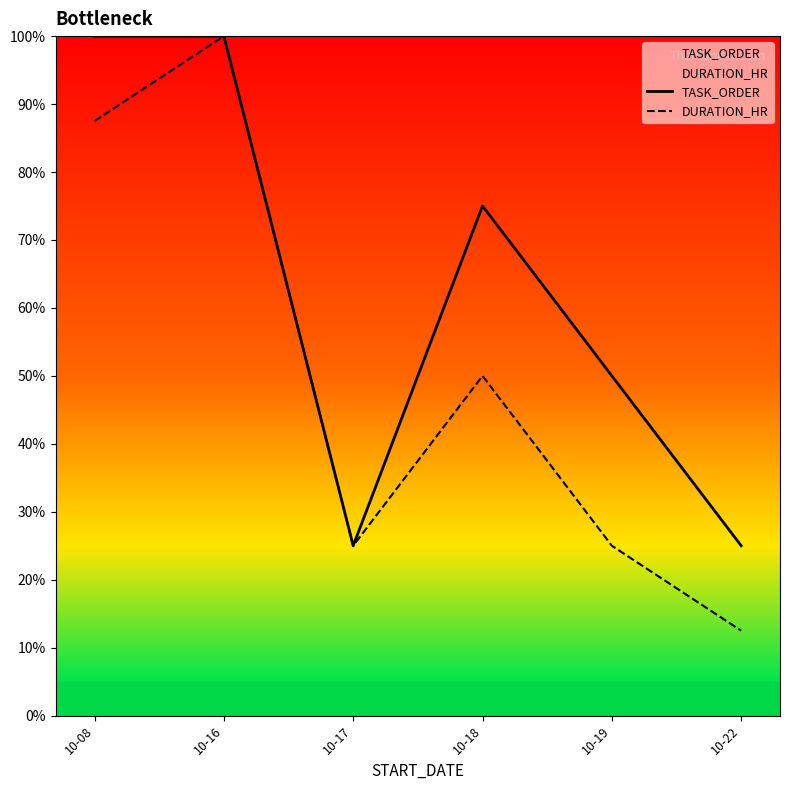

True or false: TASK_ORDER and DURATION_HR cross at least once.

False